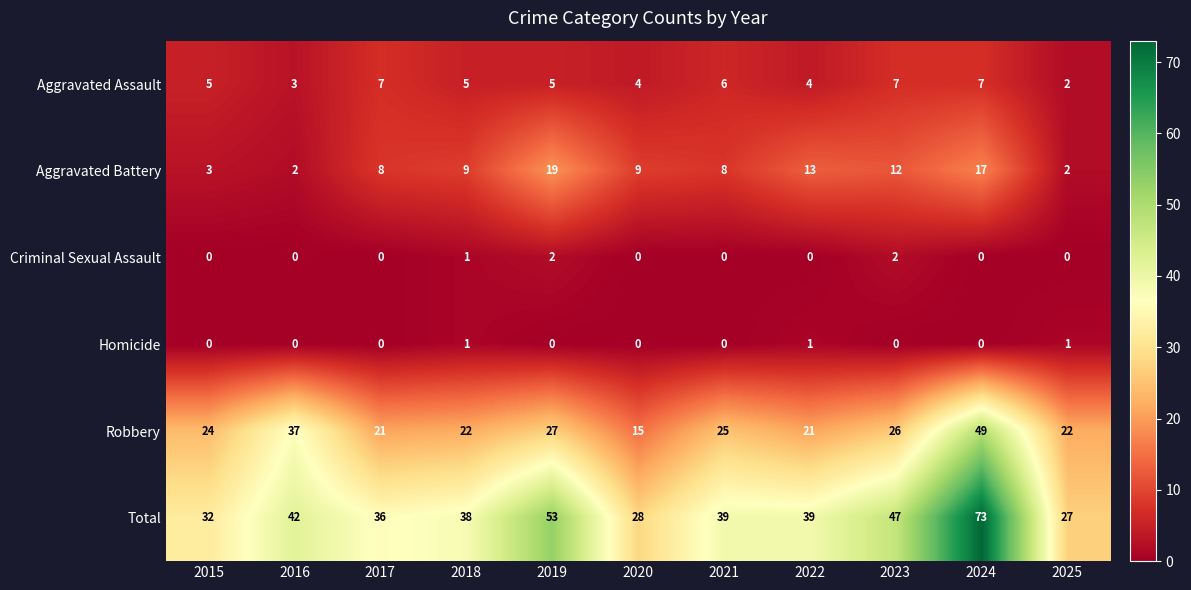

Which series has the largest range (max minus min)?

Total